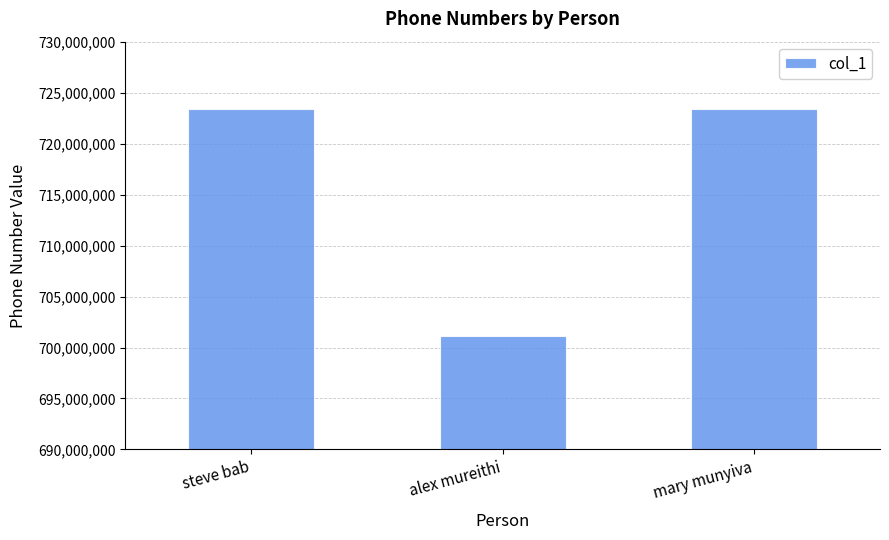

The value at mary munyiva is 723406678. True or false?

True